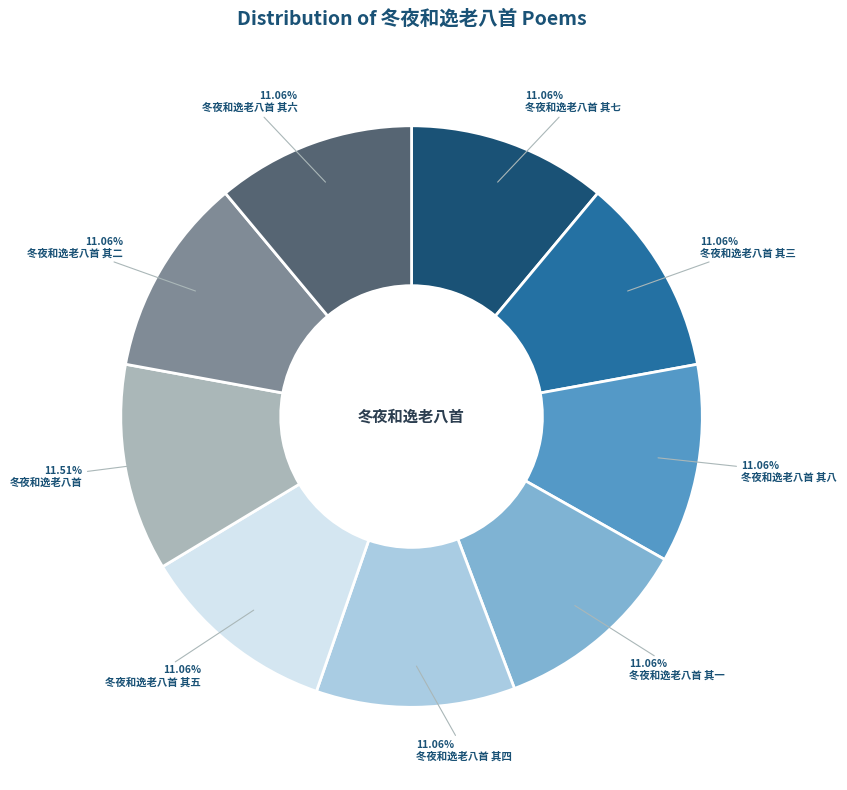

Is 冬夜和逸老八首 其六 the majority of the pie?

No